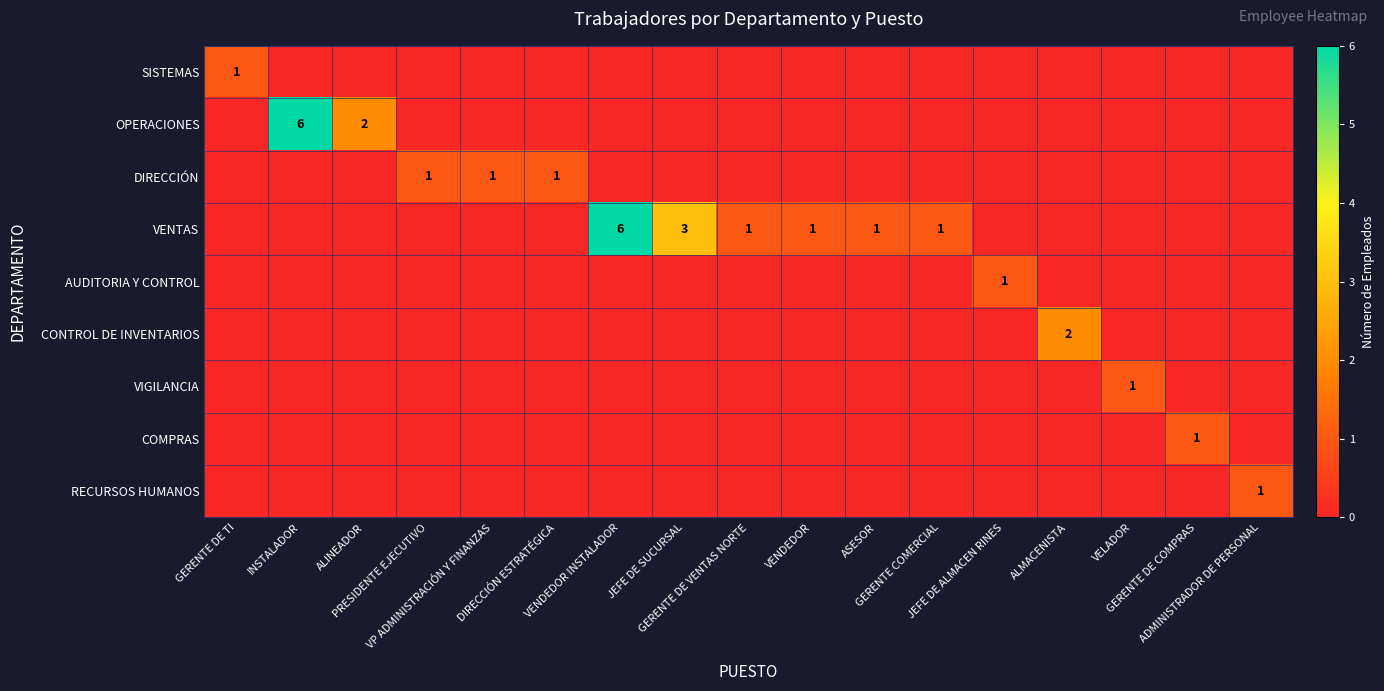

The SISTEMAS series shows 0 at GERENTE DE VENTAS NORTE. True or false?

True